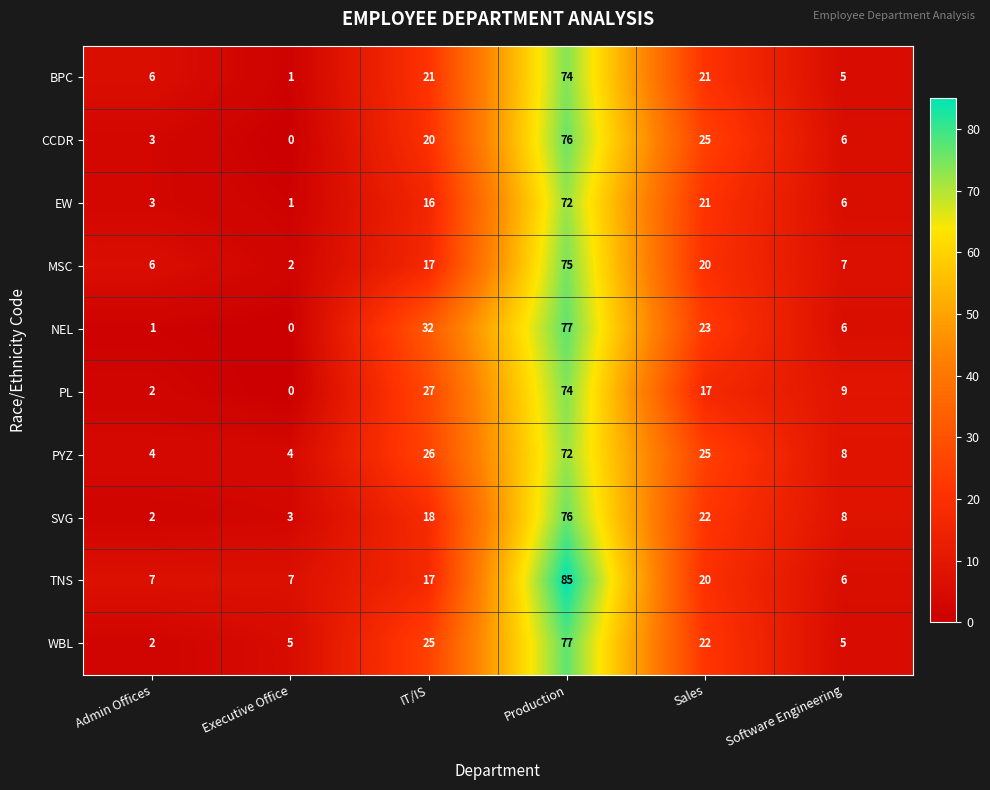

At which label is PYZ closest to 38?

IT/IS